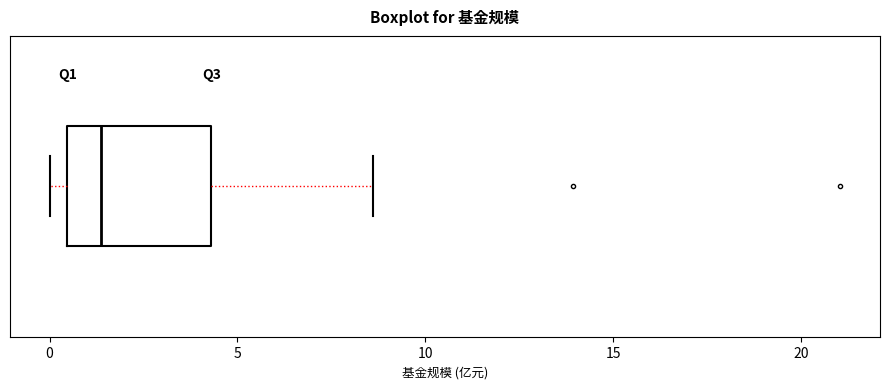

Read this box plot against the x-axis: the position of the median line, the range covered by the box, and the ends of both whiskers. The values are not printed on the chart, so give them approximately, as read against the axis.

median 1.5, box 0.5 to 4.5, whiskers 0.0 to 8.5